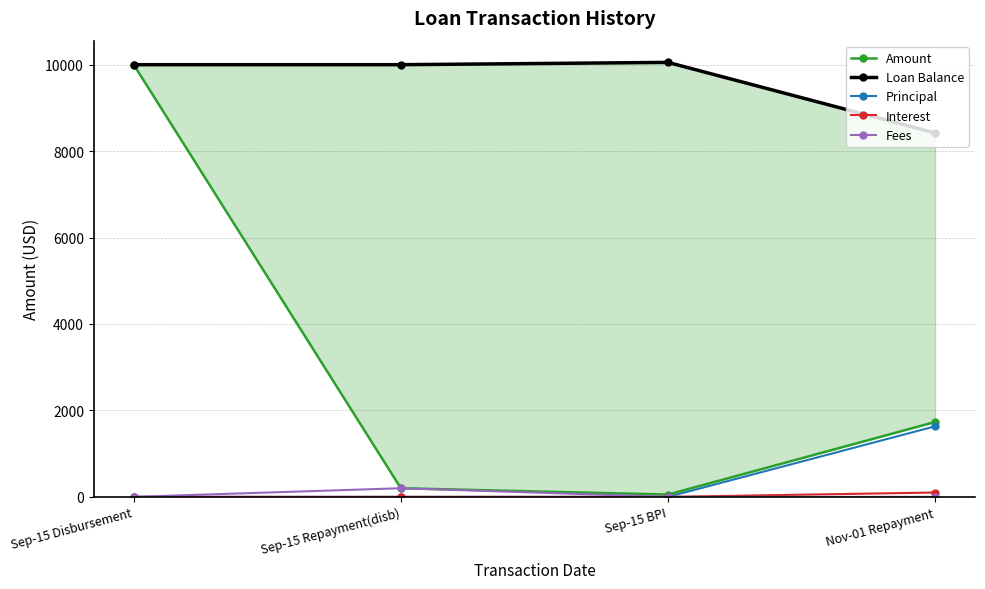

At which label is Principal closest to 816?

Sep-15 Disbursement